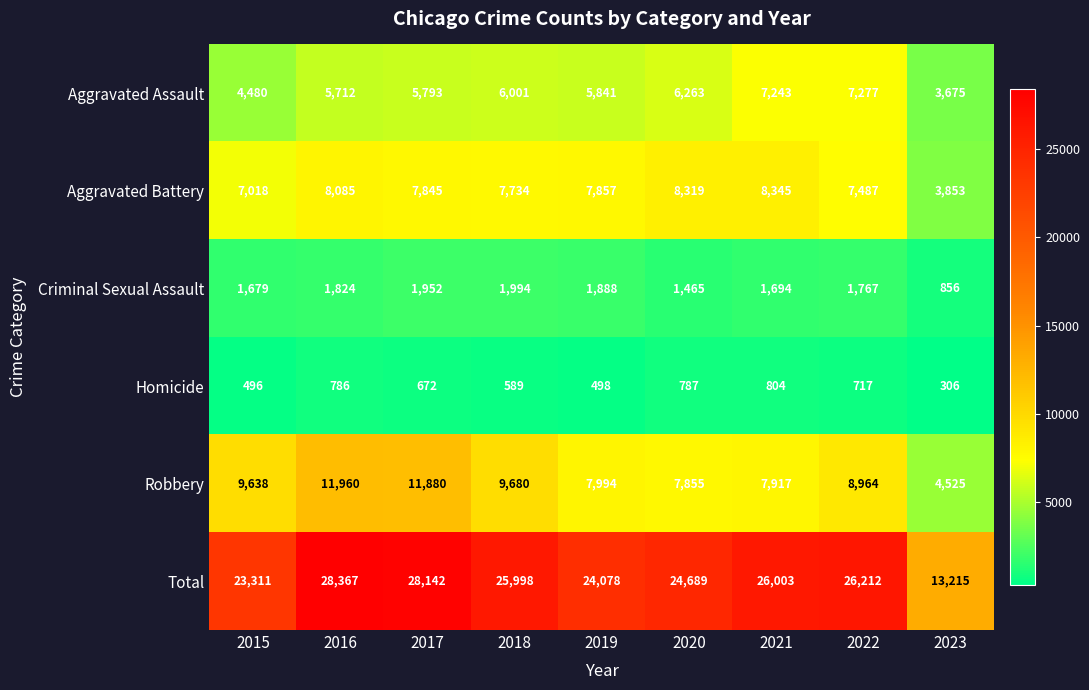

At which category is the sum across all series the highest?

2016